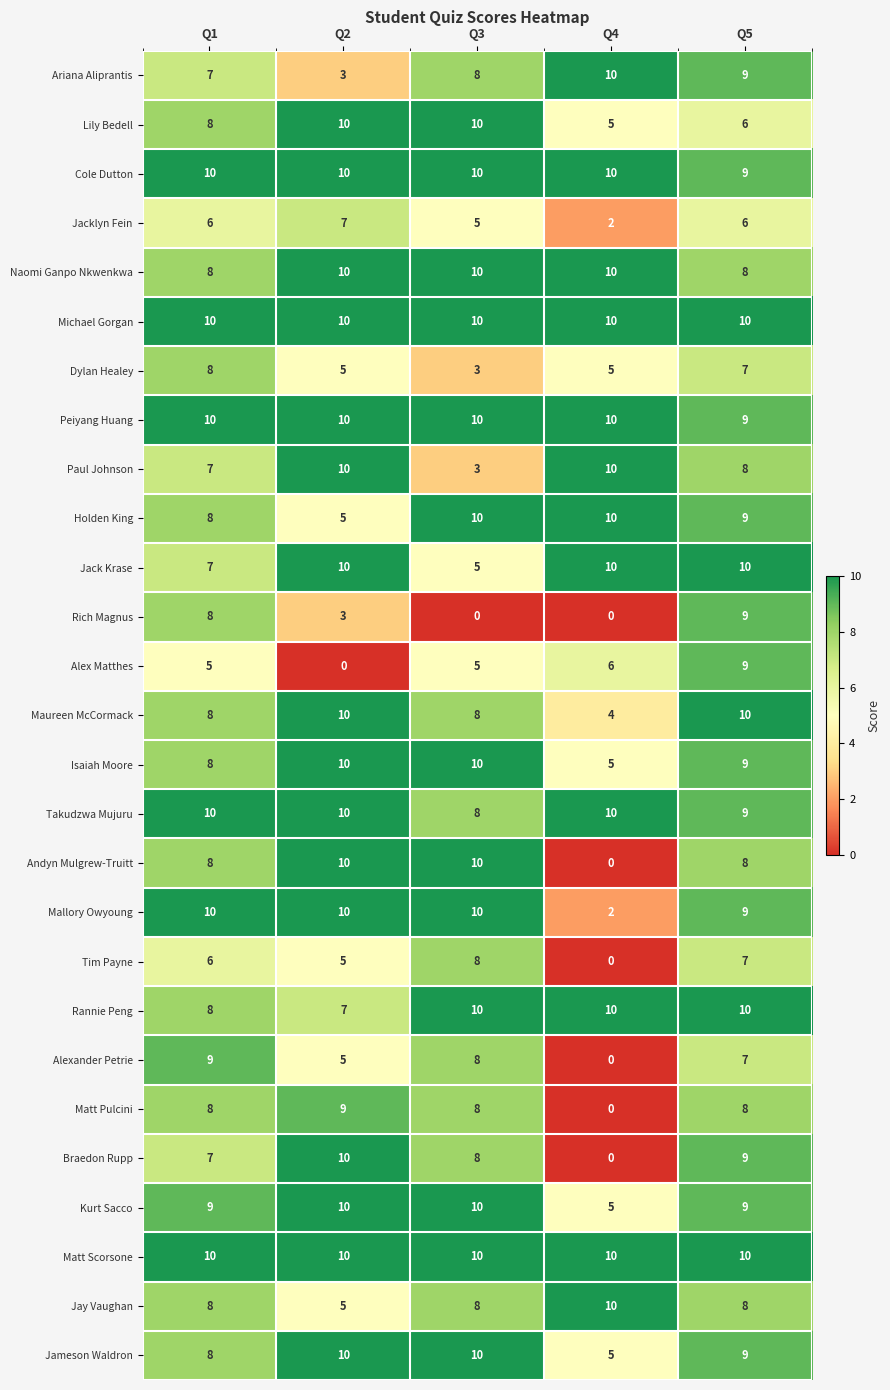

What is the approximate value of Maureen McCormack at Q4?

4